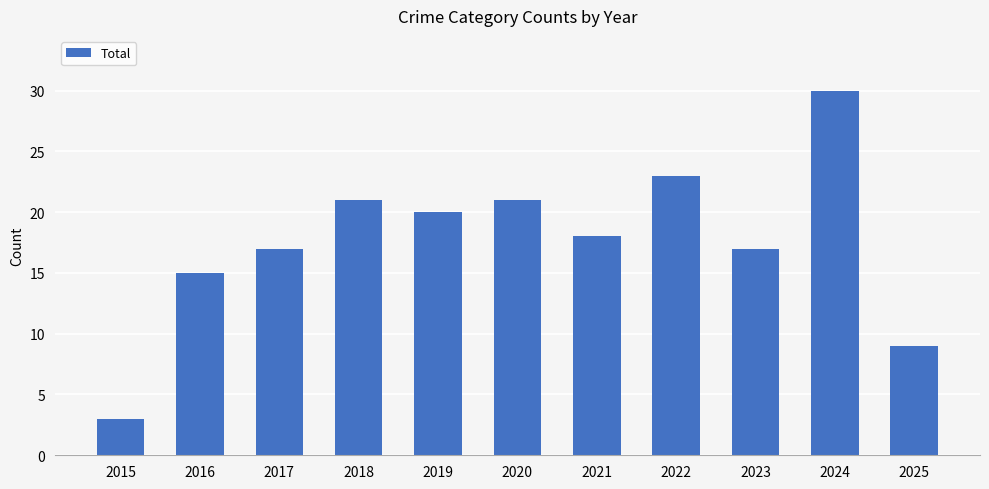

The chart shows a value of 30 at 2024. True or false?

True